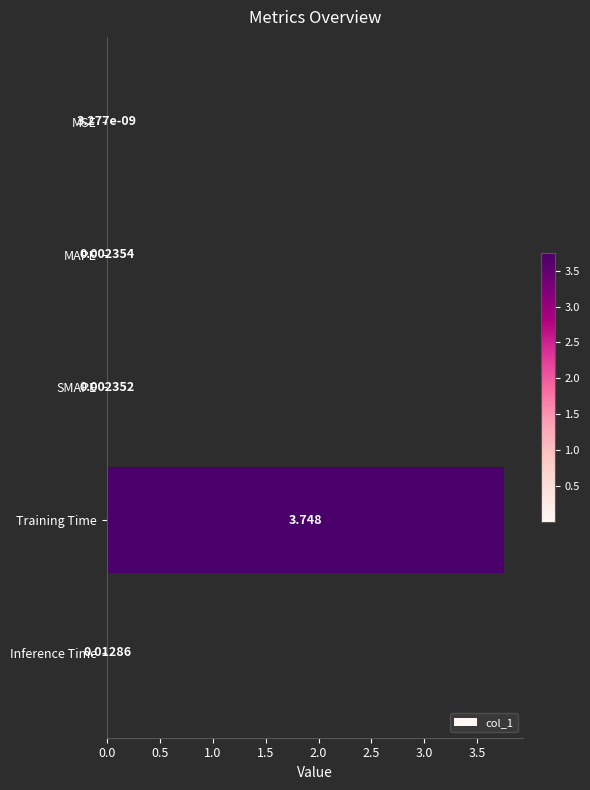

At which label is the value closest to 1?

Inference Time